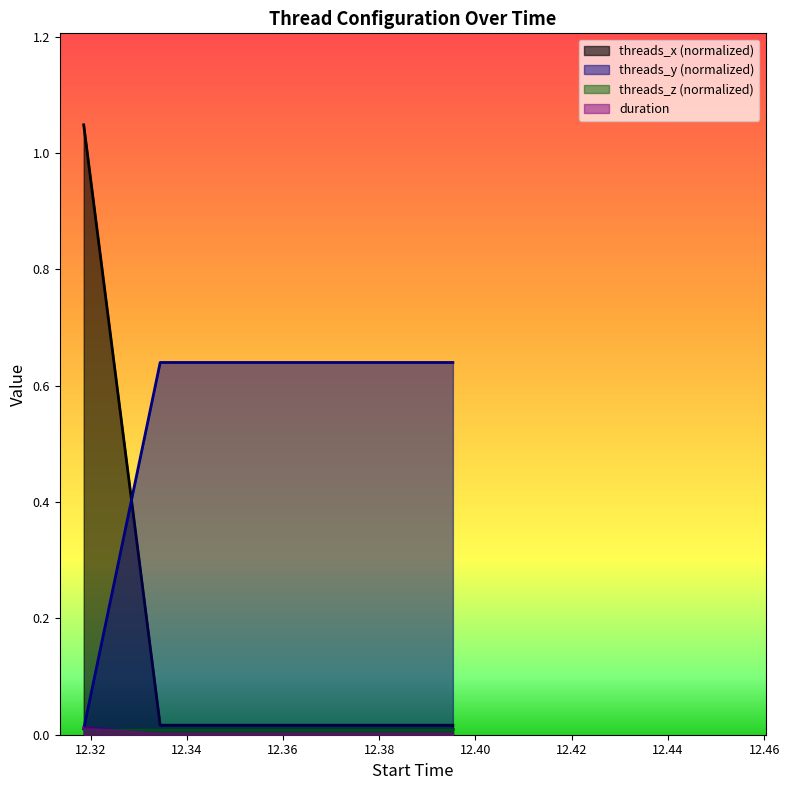

Count the number of data series in this chart.

4